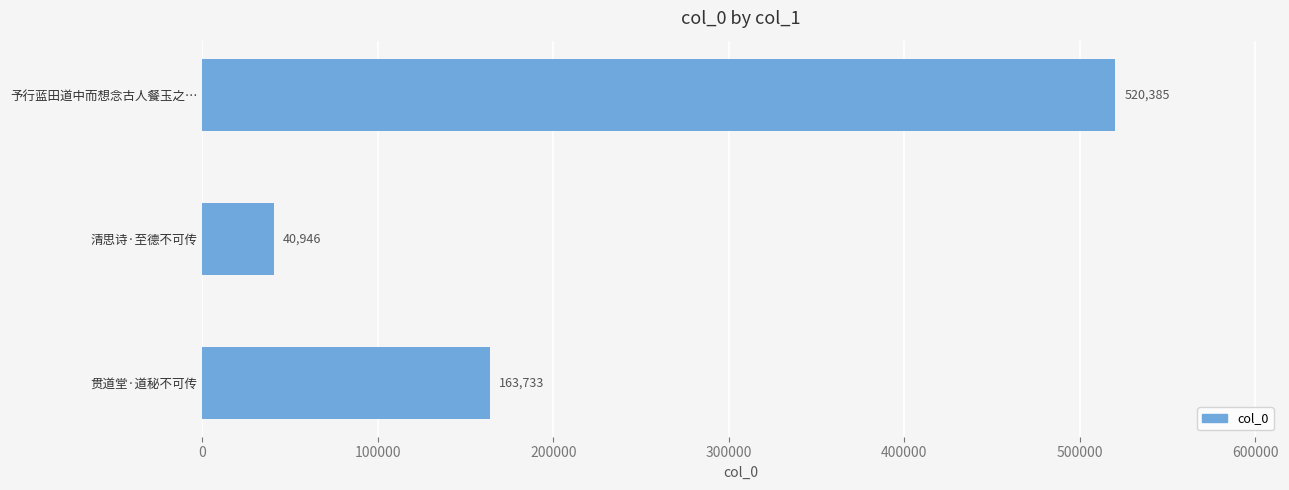

True or false: the data shows 271561 at 贯道堂·道秘不可传.

False